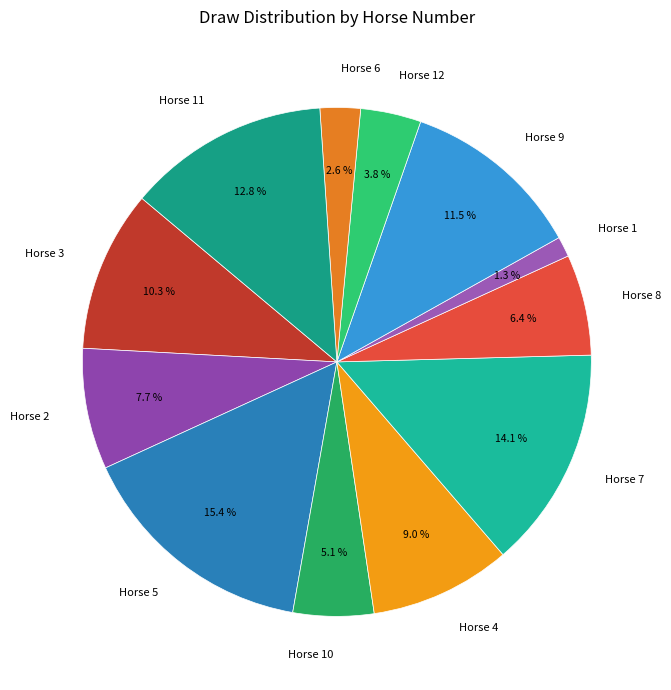

Between Horse 1 and Horse 11, which is larger?

Horse 11